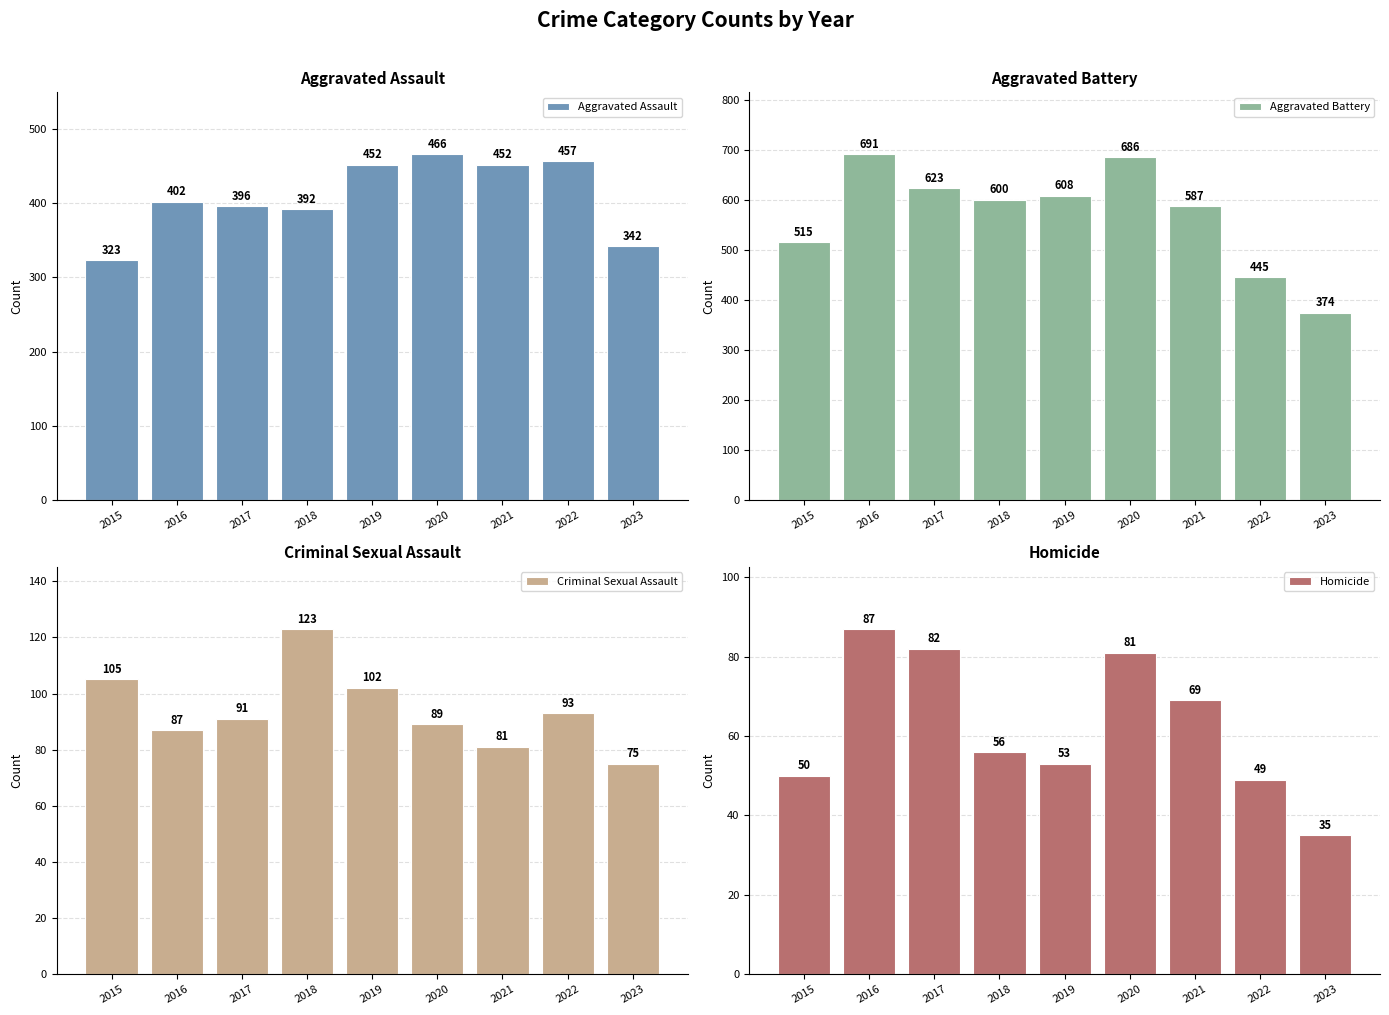

Reading right to left, transcribe all the data shown in this chart.

Aggravated Assault: 342	457	452	466	452	392	396	402	323
Aggravated Battery: 374	445	587	686	608	600	623	691	515
Criminal Sexual Assault: 75	93	81	89	102	123	91	87	105
Homicide: 35	49	69	81	53	56	82	87	50